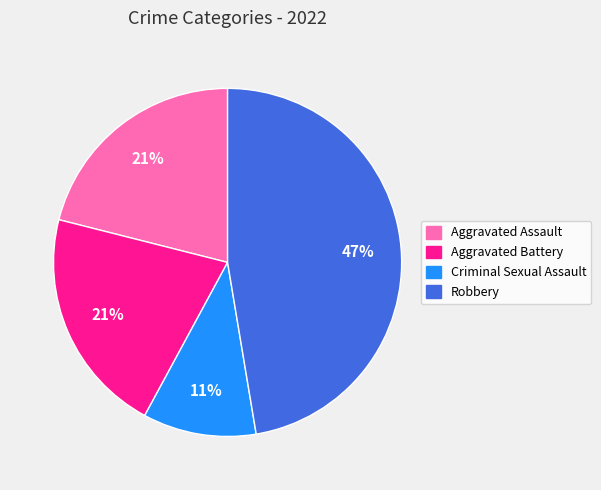

How many slices are in this pie chart?

4